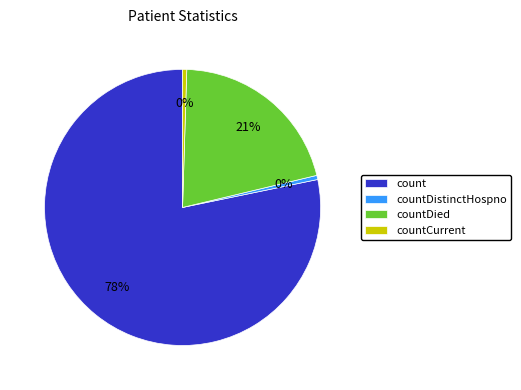

What percentage is the countDied slice, to the nearest percent?

21%